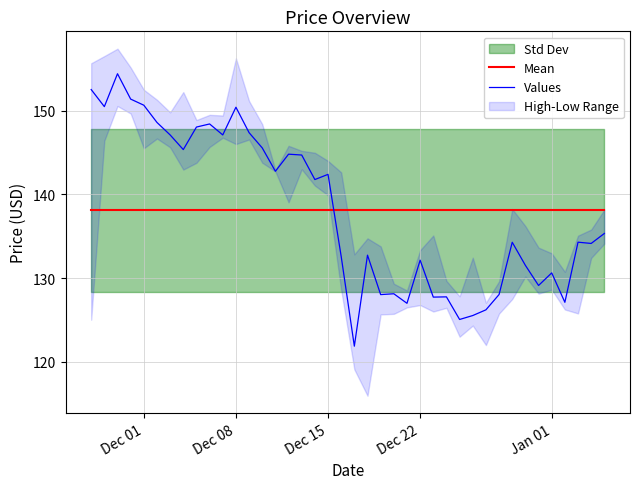

True or false: Mean has more than 2 points higher than both neighbors.

False